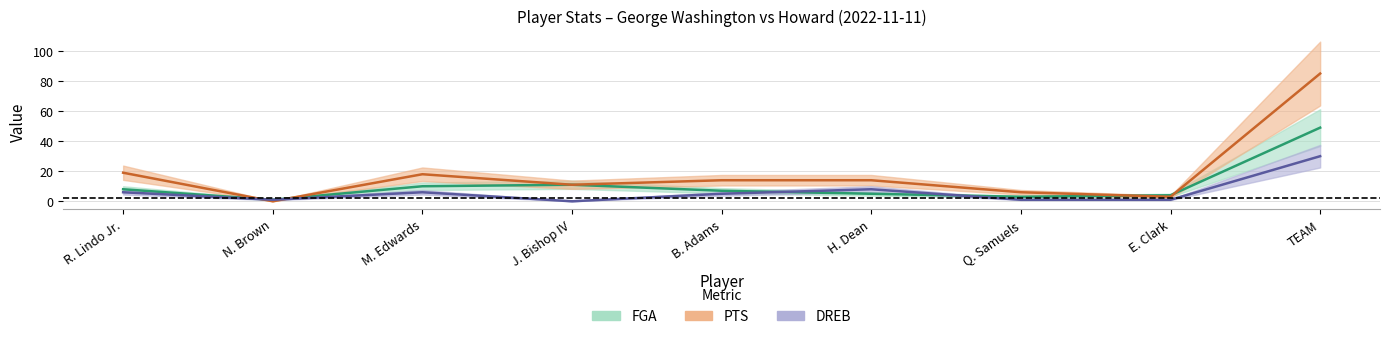

What is the label of the 6th point from the right?

J. Bishop IV